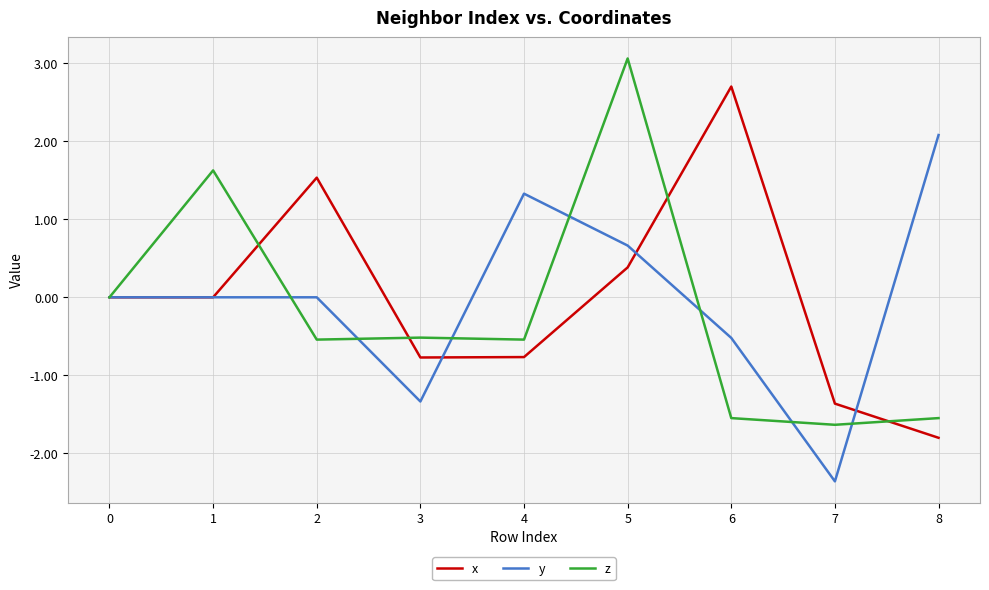

The x series shows 0.2 at 5. True or false?

False